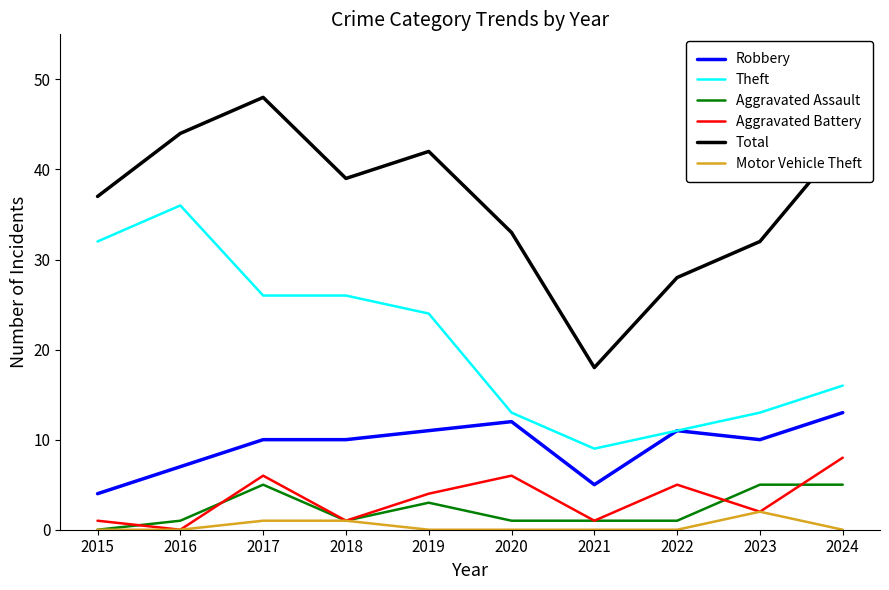

True or false: Theft and Aggravated Assault cross at least once.

False